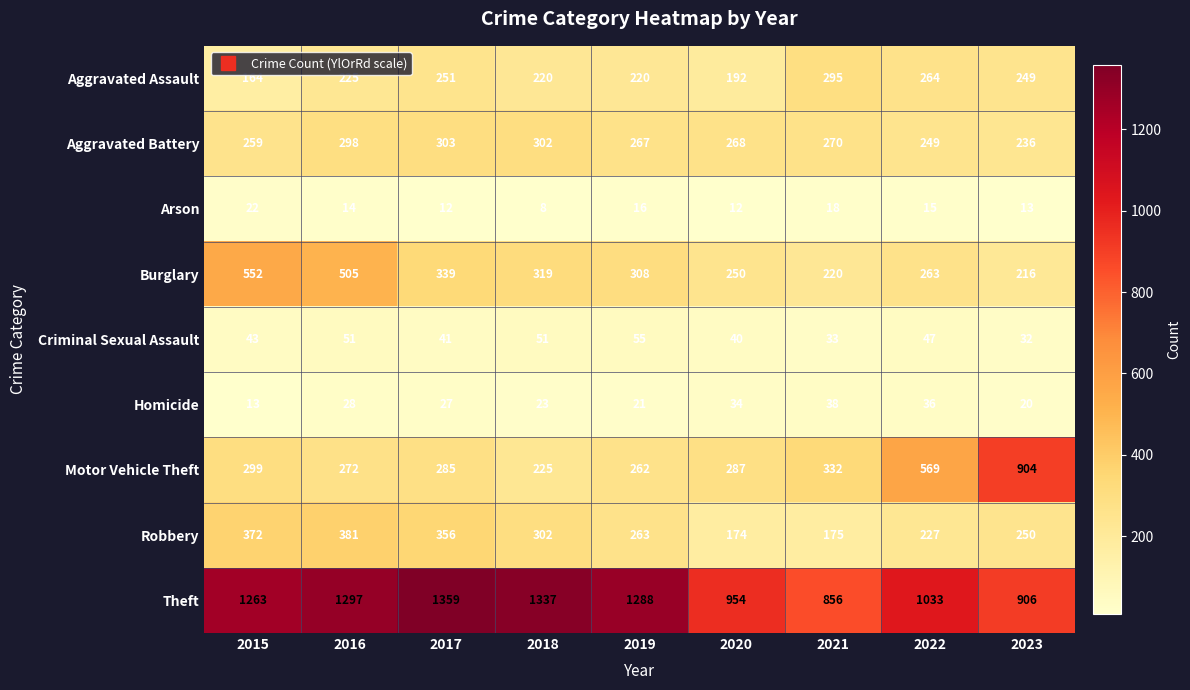

At which label does Theft reach its minimum?

2021